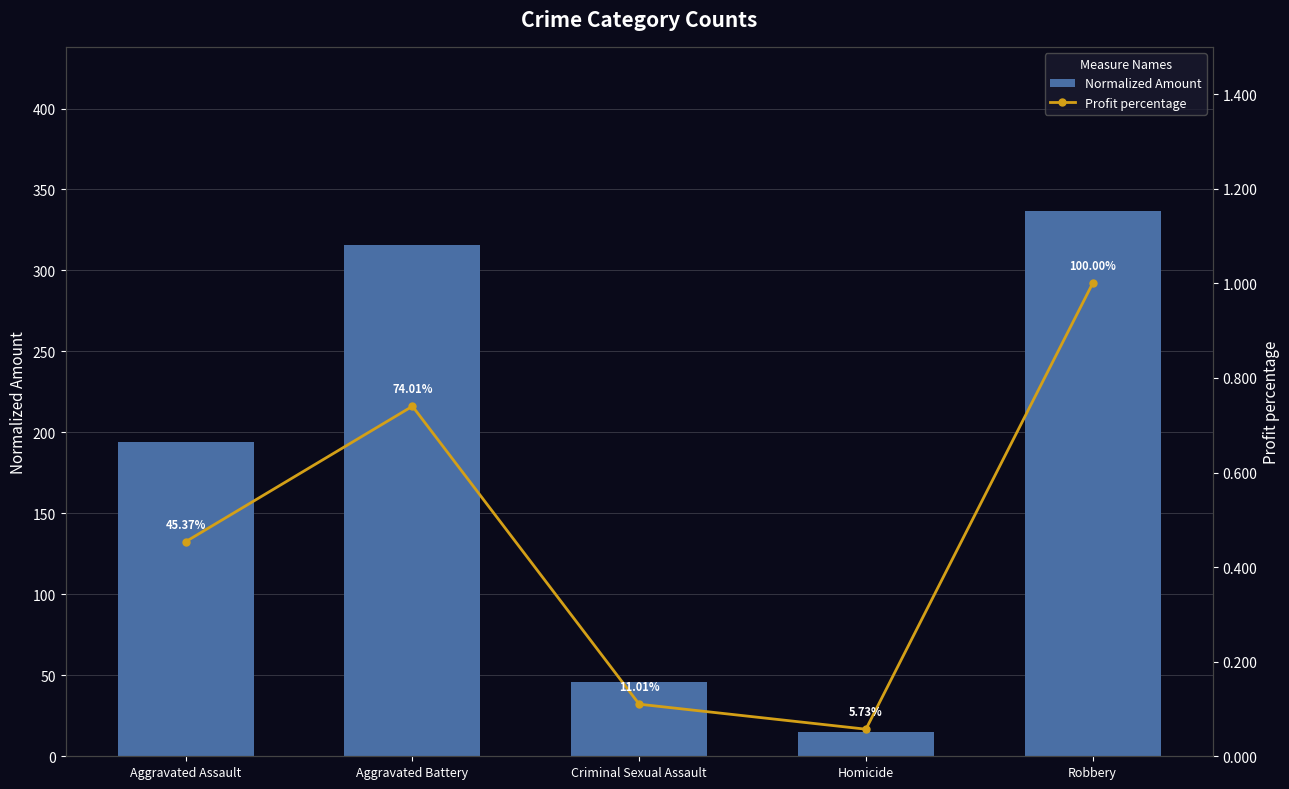

What are all the series names shown in the legend?

Normalized Amount, Profit percentage